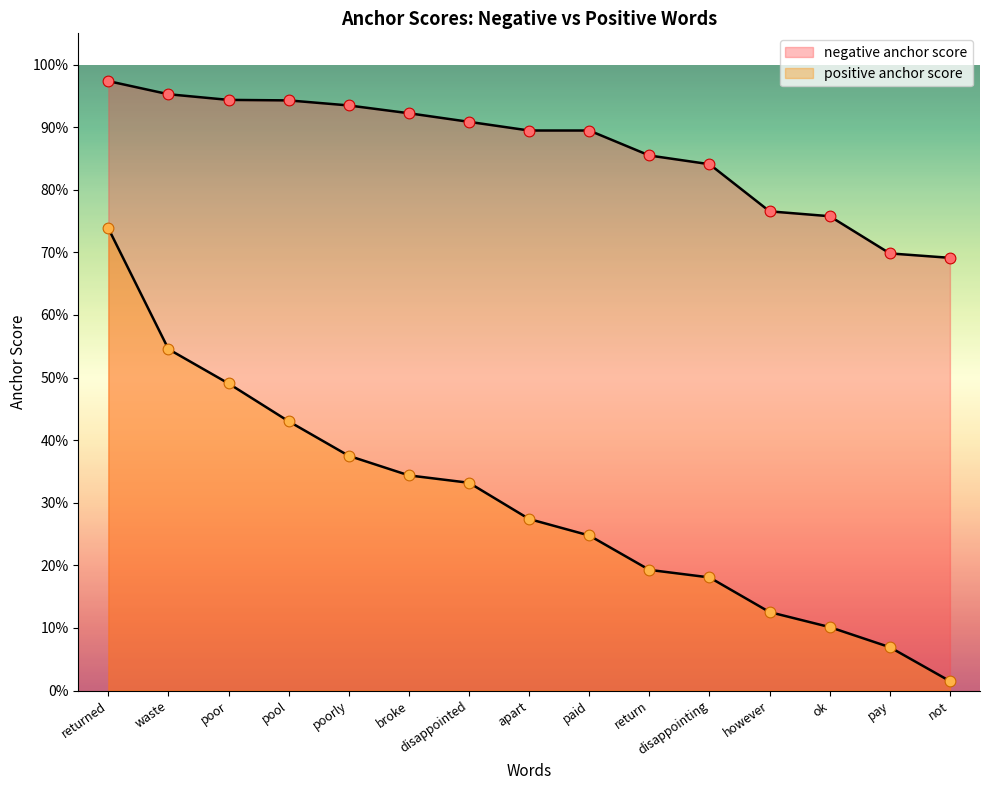

Which series reaches the maximum Y coordinate?

negative anchor score